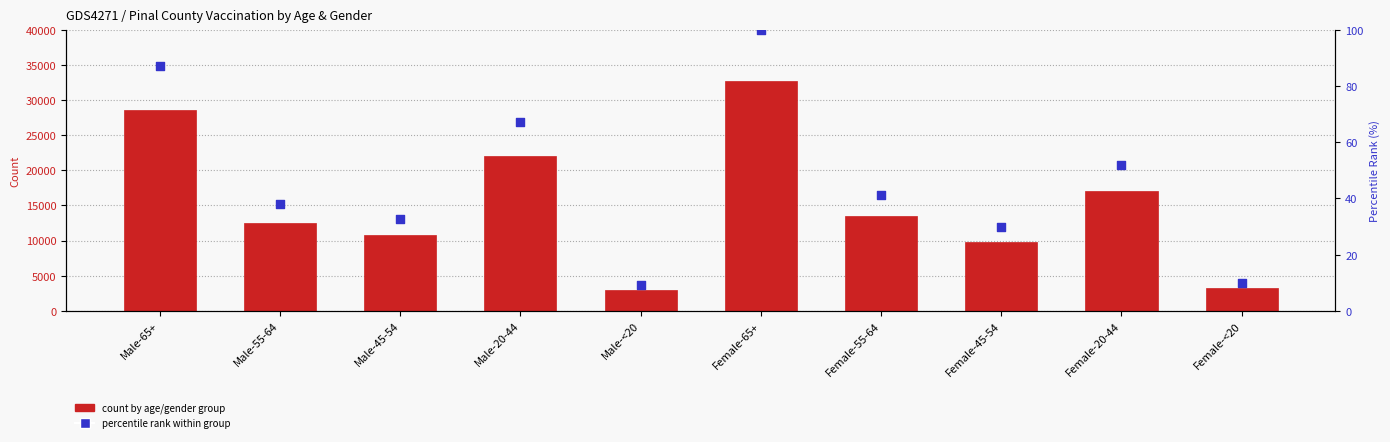

Which series has the largest total across all categories?

count by age/gender group